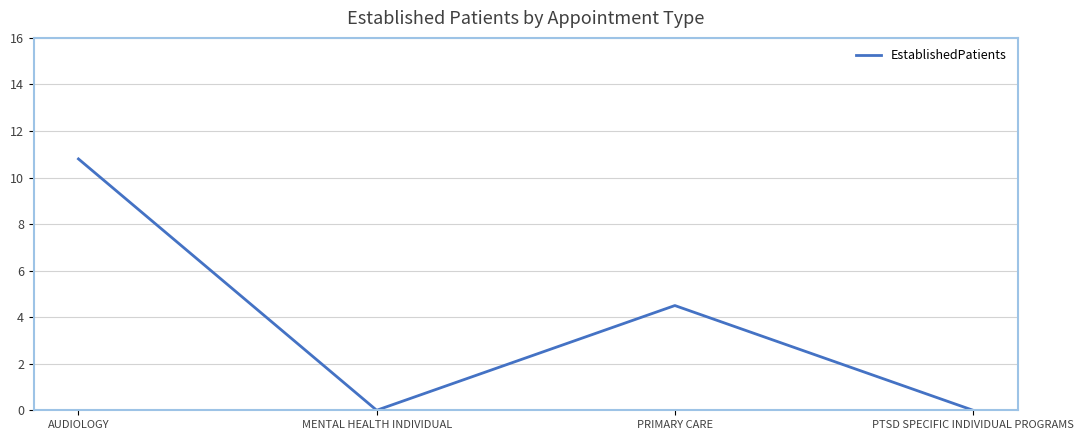

At which category does the data reach its first local valley?

MENTAL HEALTH INDIVIDUAL